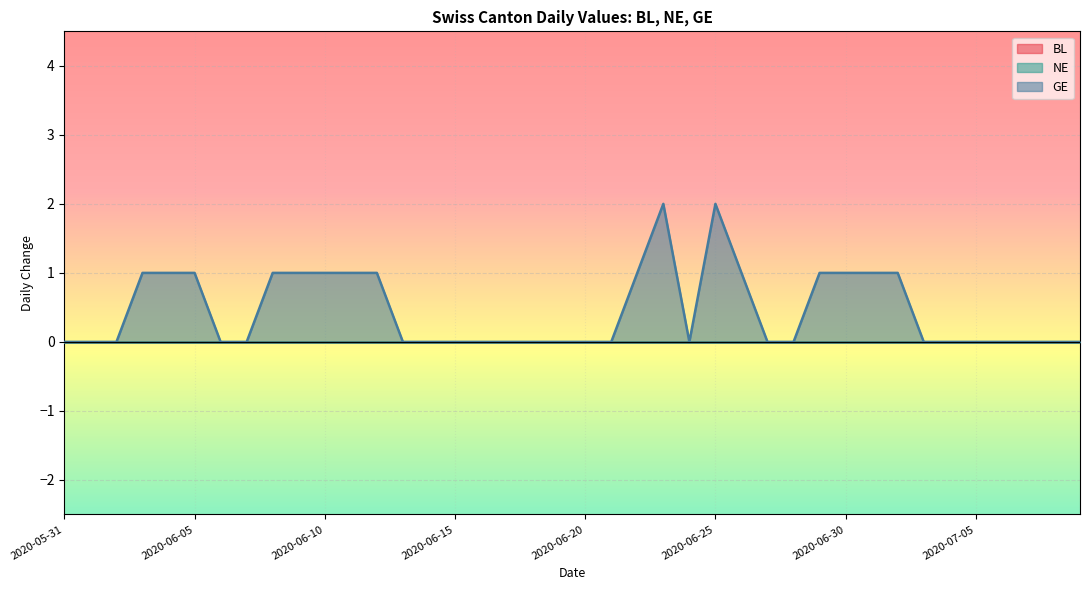

Which series has the largest total across all categories?

GE